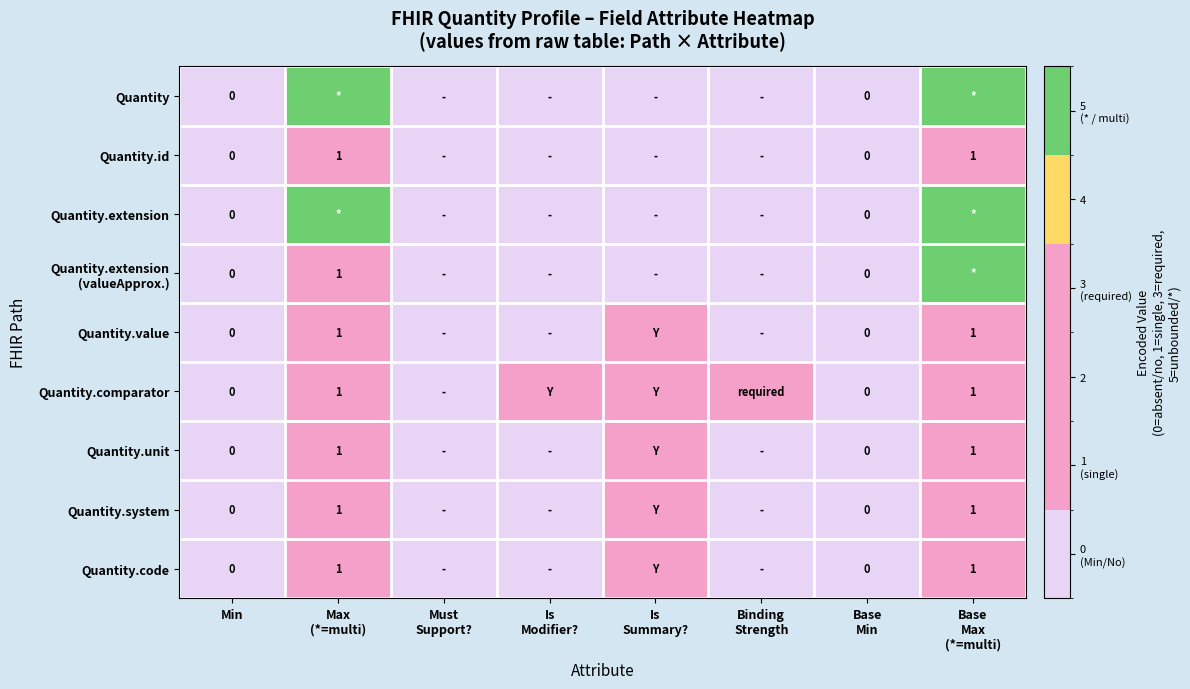

Which series changed the most between Max (*=multi) and Base Max (*=multi)?

Quantity.extension (valueApprox.)